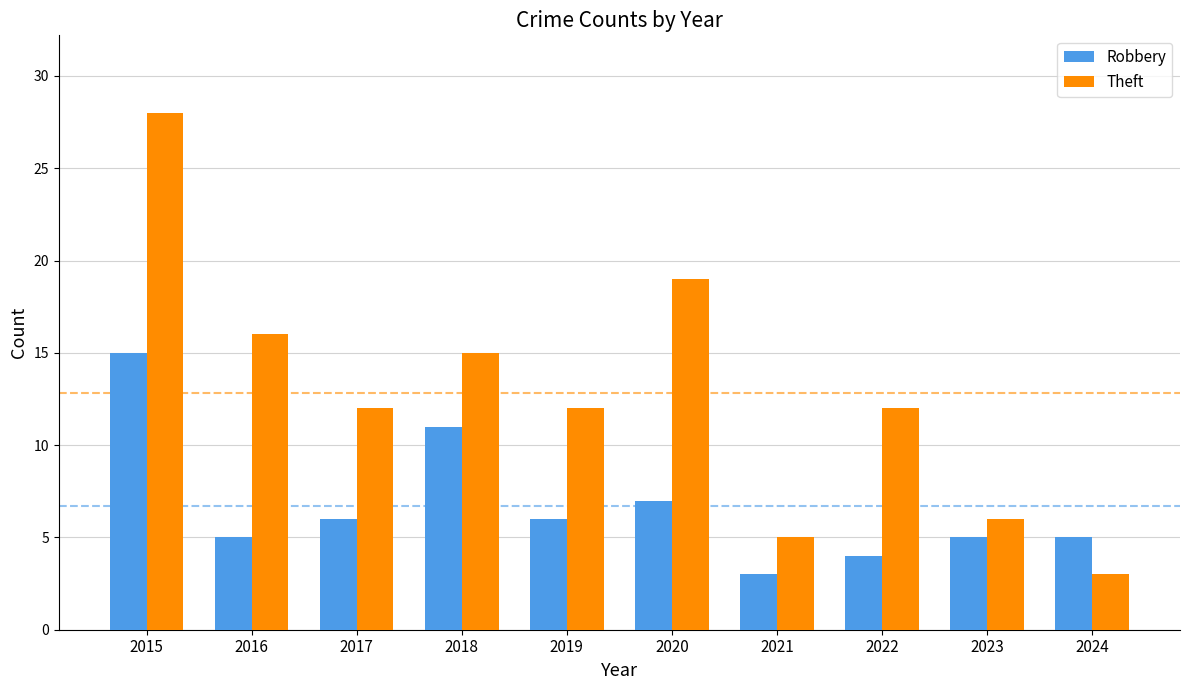

True or false: Robbery has a value of 15 at 2015.

True